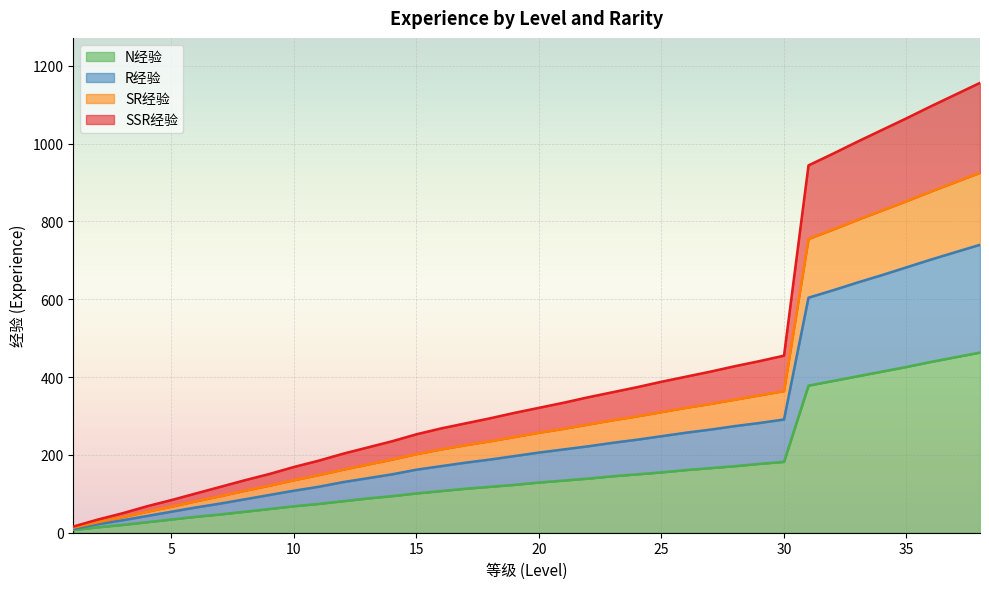

Between 5 and 21, which is larger?

21